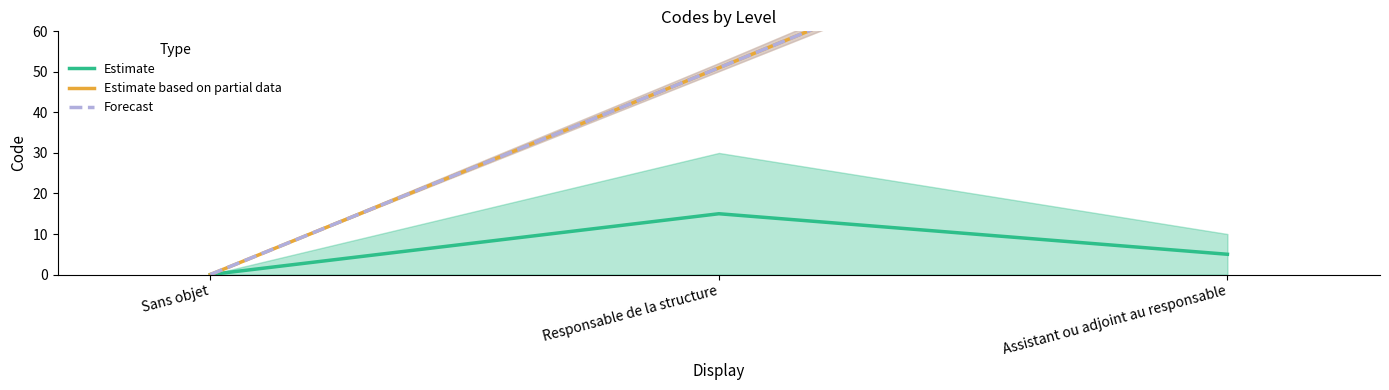

Where is Estimate based on partial data nearest to the value 51?

Responsable de la structure